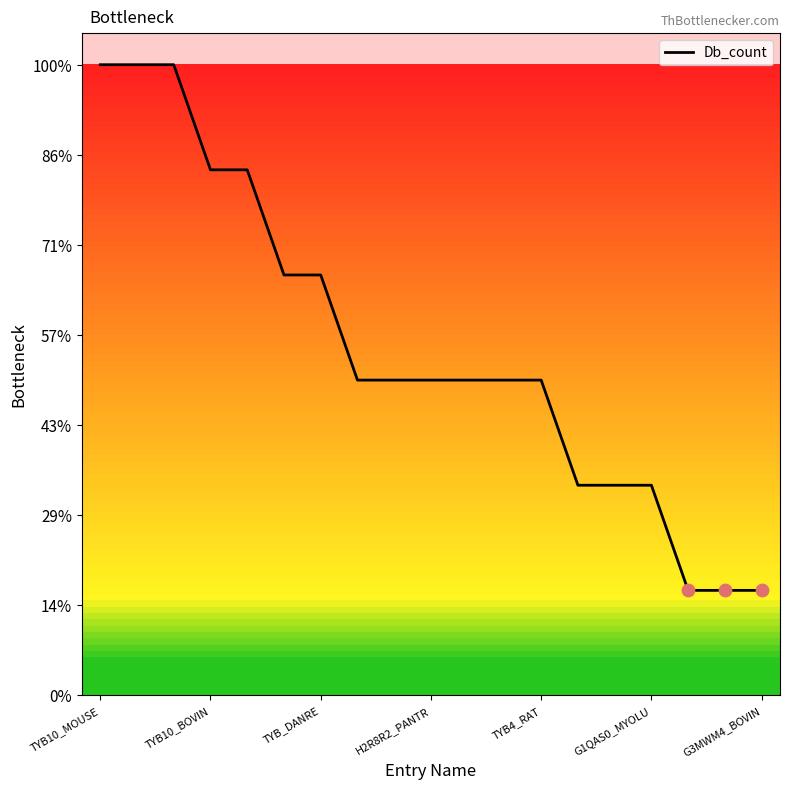

Does the chart have visible grid lines?

No